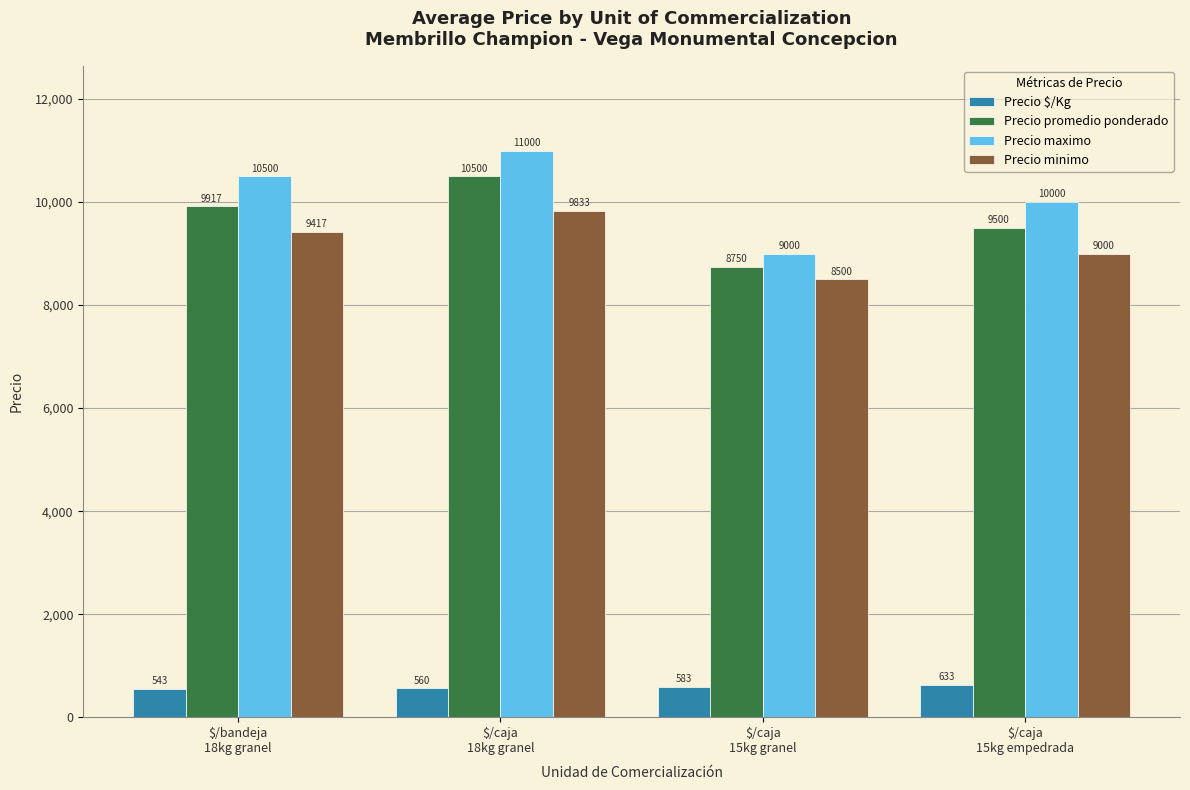

What is the value of the Precio promedio ponderado bar at the 4th from the left?

9500